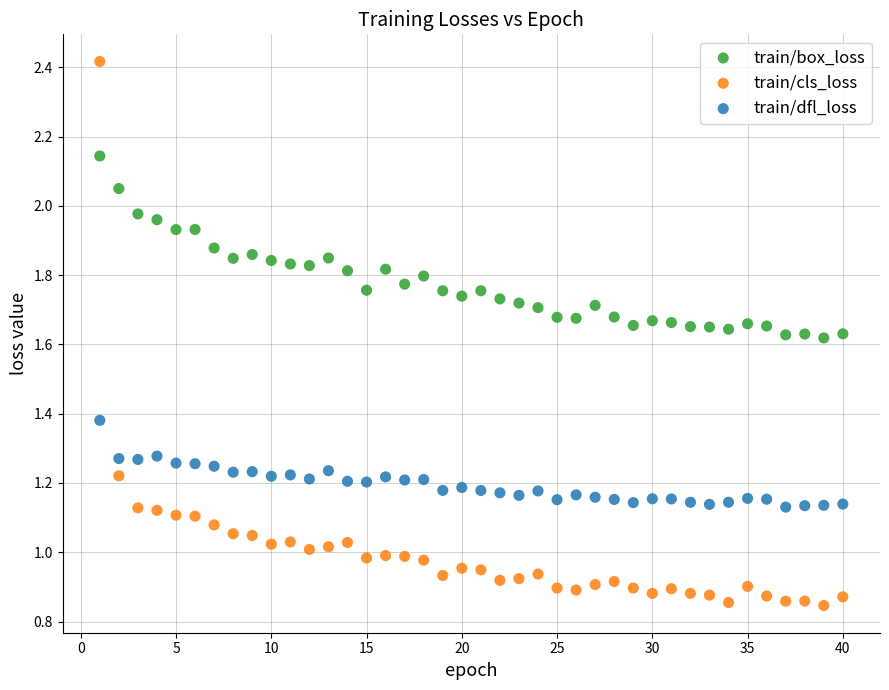

What are all the series names shown in the legend?

train/box_loss, train/cls_loss, train/dfl_loss